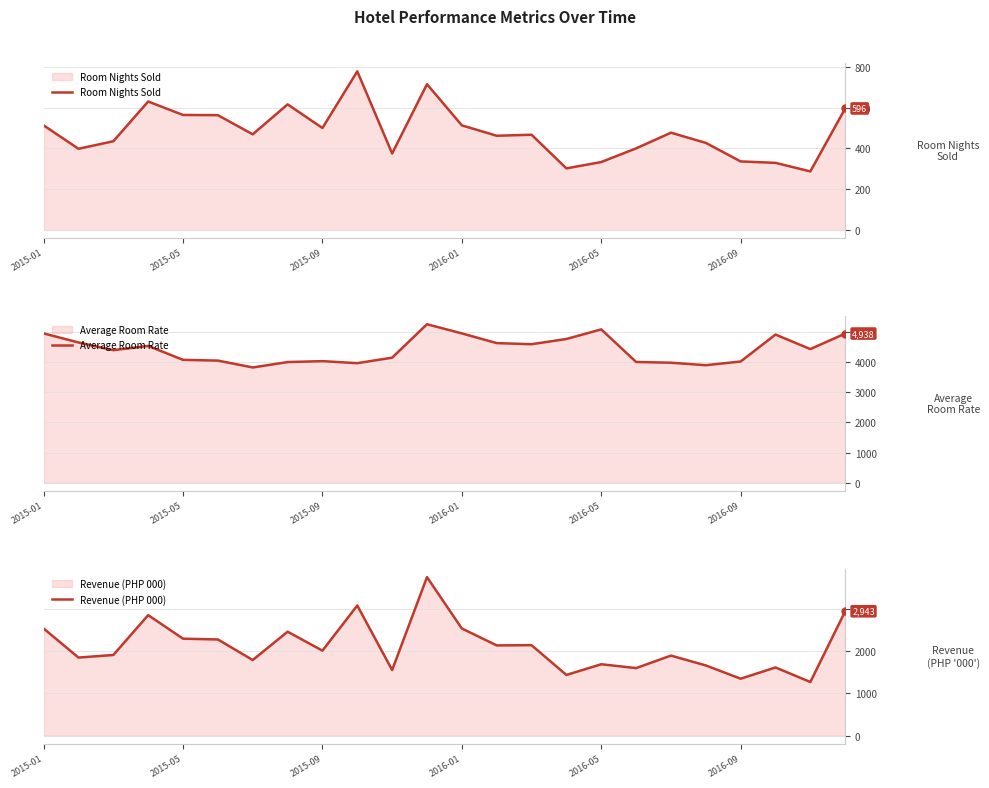

What is the minimum value for Revenue (PHP 000)?

1270